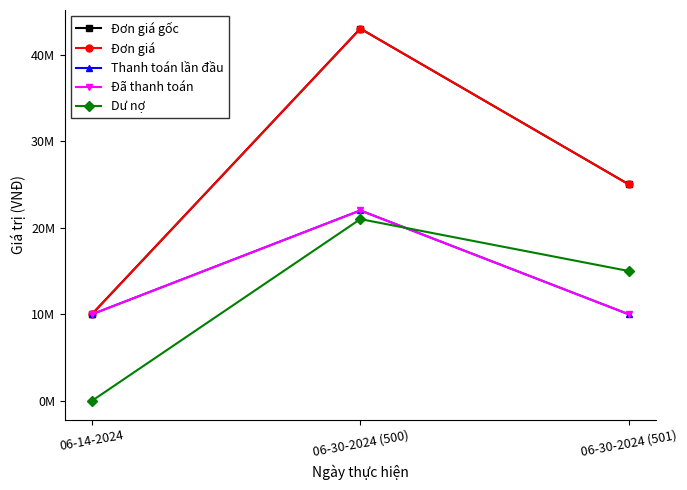

Reading right to left, extract all data points from this chart.

Đơn giá gốc: 06-30-2024 (501)=25000000	06-30-2024 (500)=43000000	06-14-2024=10000000
Đơn giá: 06-30-2024 (501)=25000000	06-30-2024 (500)=43000000	06-14-2024=10000000
Thanh toán lần đầu: 06-30-2024 (501)=10000000	06-30-2024 (500)=22000000	06-14-2024=10000000
Đã thanh toán: 06-30-2024 (501)=10000000	06-30-2024 (500)=22000000	06-14-2024=10000000
Dư nợ: 06-30-2024 (501)=15000000	06-30-2024 (500)=21000000	06-14-2024=0